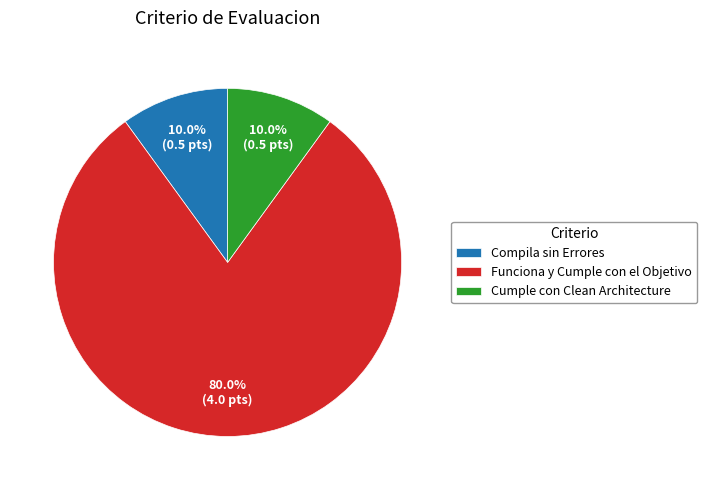

The Cumple con Clean Architecture slice represents 18% of the pie. True or false?

False